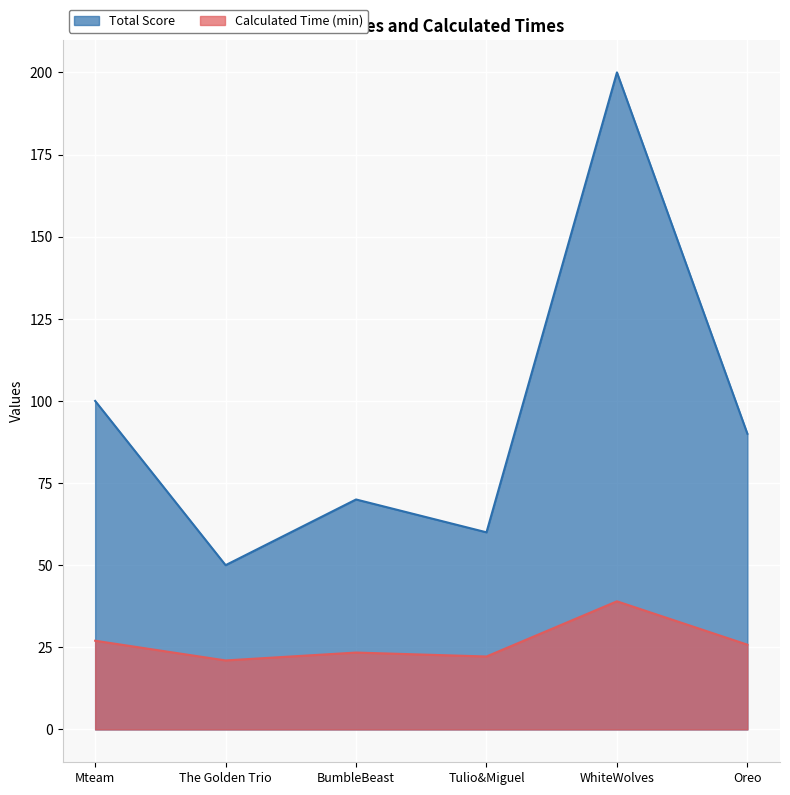

What is the total value across all series at Tulio&Miguel?

82.2